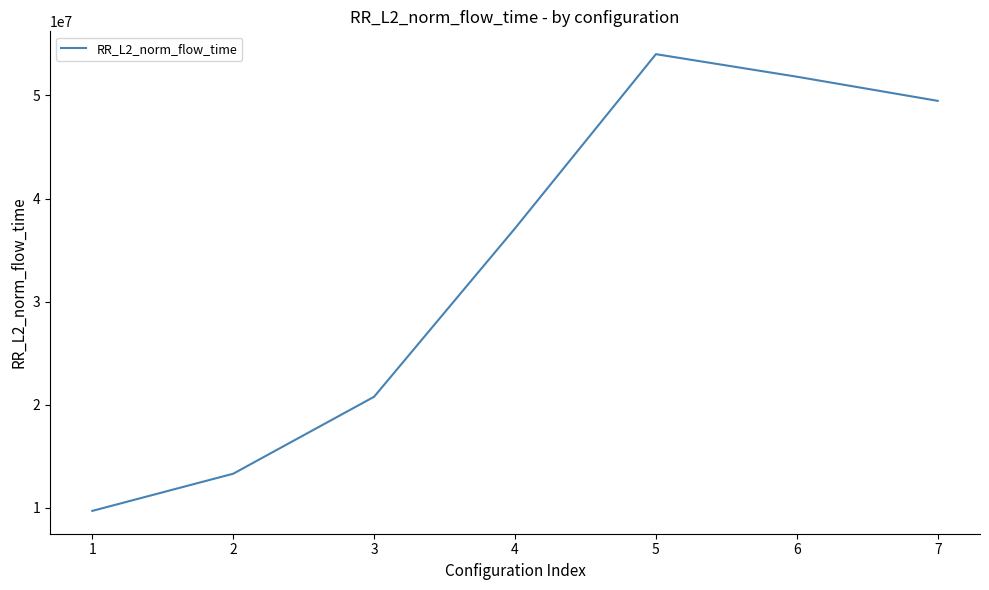

Reading left to right, list all the values displayed in this chart.

1=9701573.9	2=13307154.2	3=20773326.5	4=37107536.7	5=54003959.9	6=51817395.0	7=49475706.4